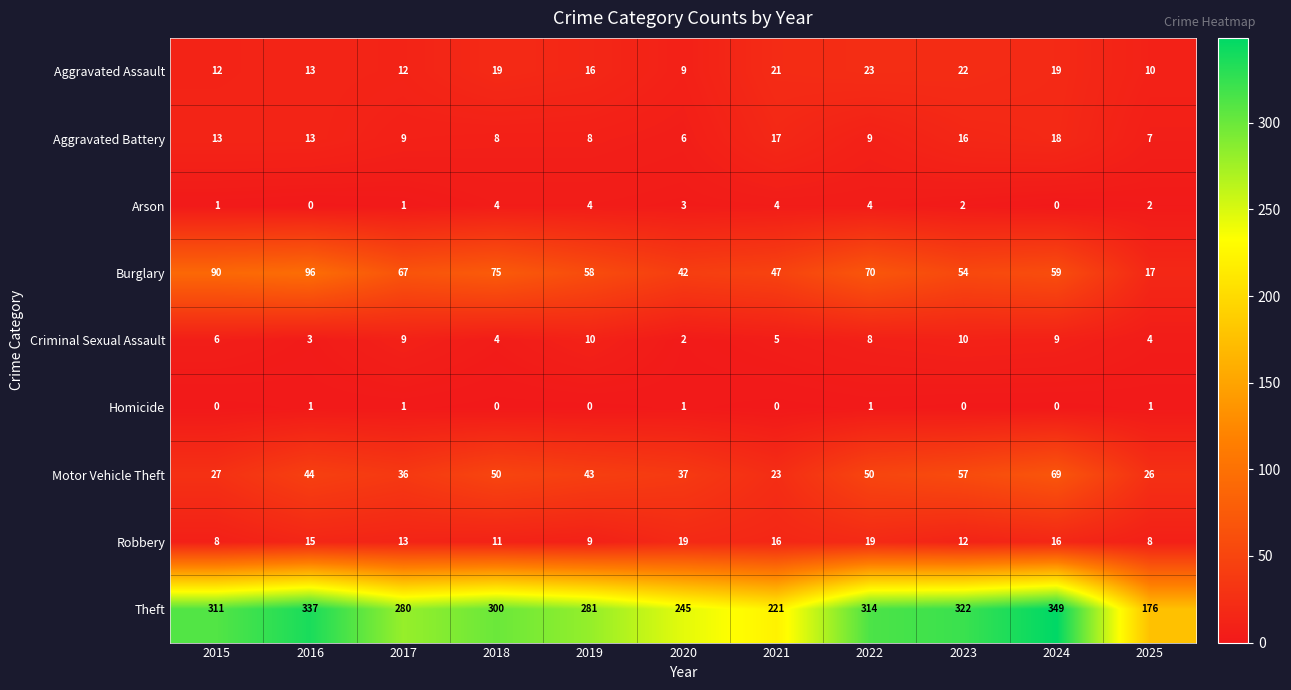

Between 2017 and 2018, which series saw the biggest shift?

Theft